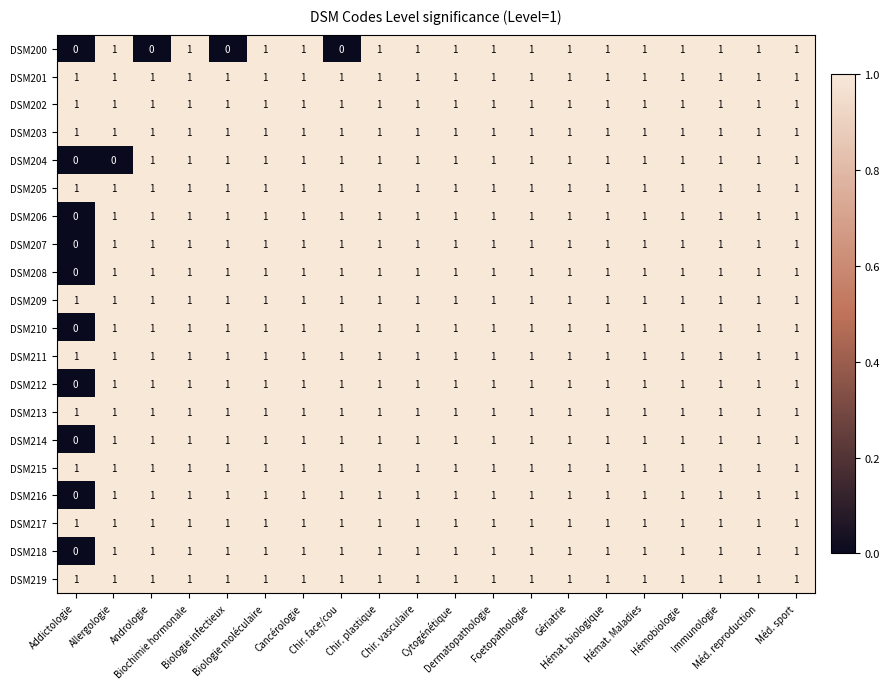

How many DSM207 values are between 1 and 2?

19